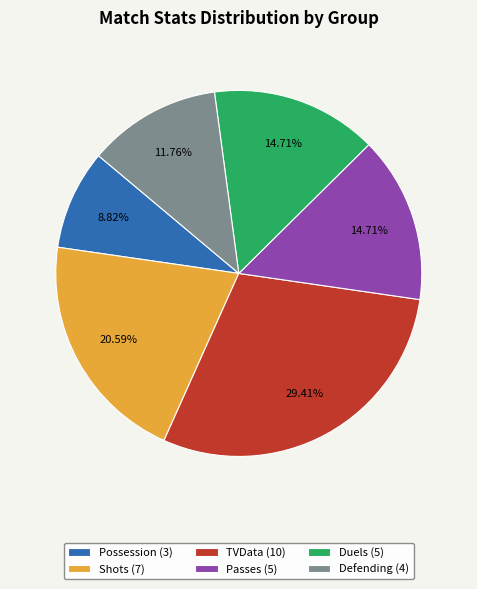

To the nearest percent, what portion does TVData represent?

29%